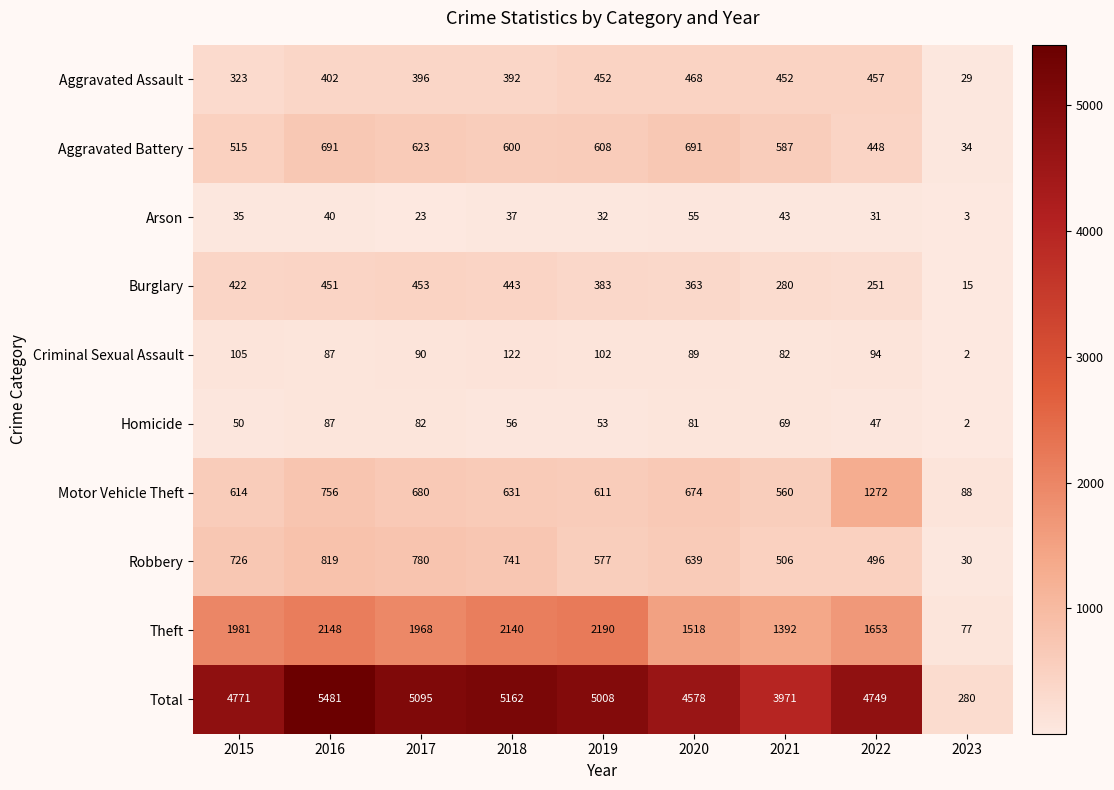

At which category is the sum across all series the highest?

2016